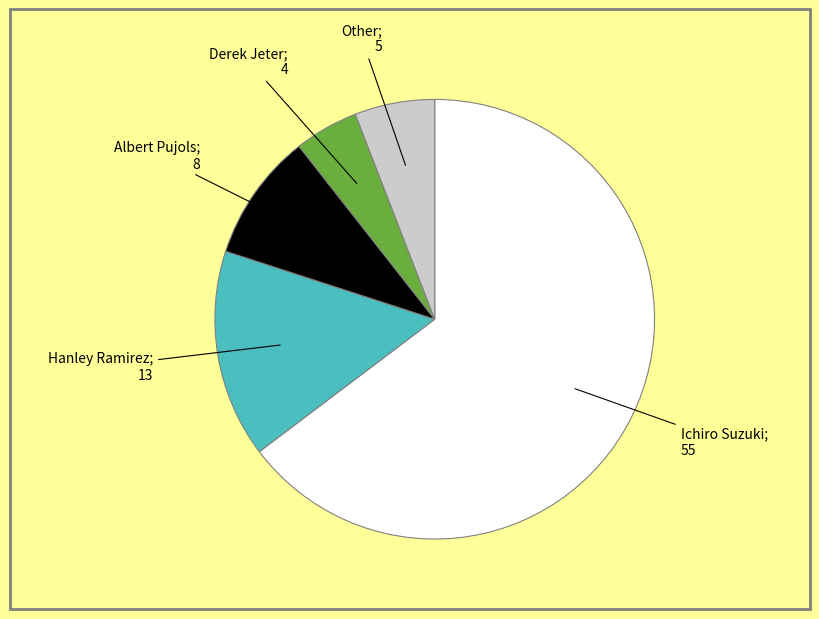

Is there any slice that represents more than half of the pie?

Yes